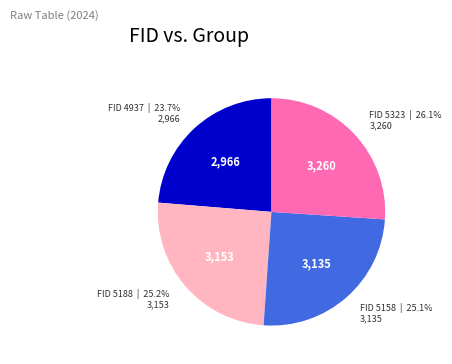

Is there any slice that represents more than half of the pie?

No